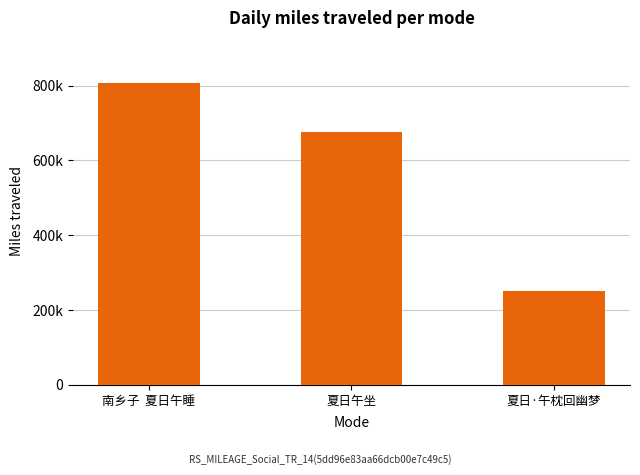

What is the change in value from 南乡子  夏日午睡 to 夏日午坐?

-131436